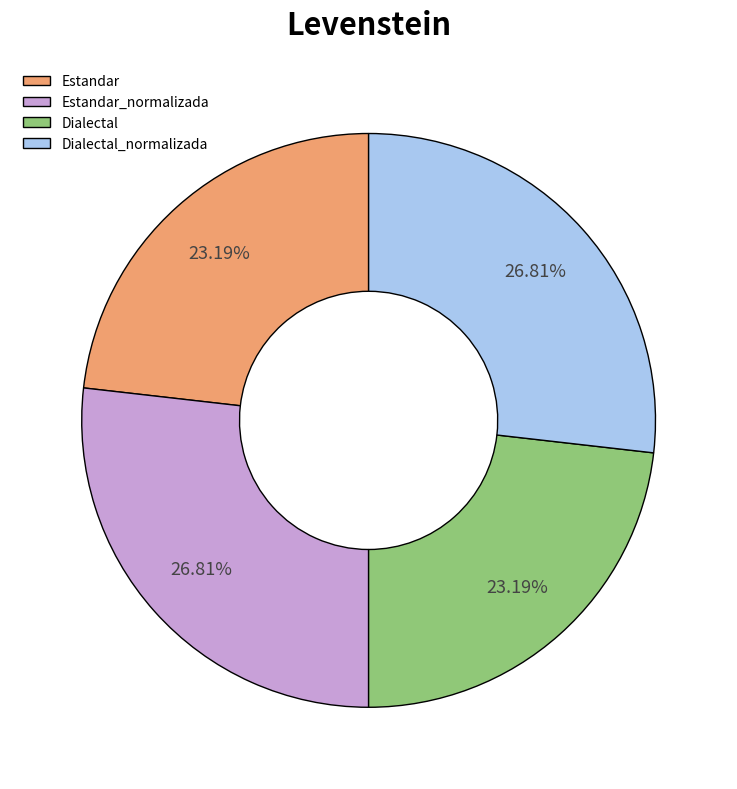

What percentage do Estandar and Estandar_normalizada together represent?

50.0%